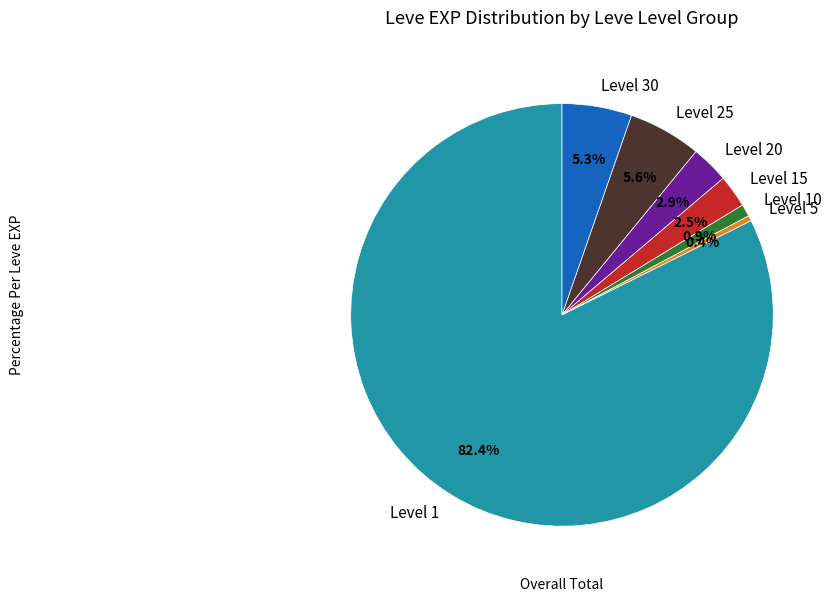

Which slice represents more than half of the pie?

Level 1